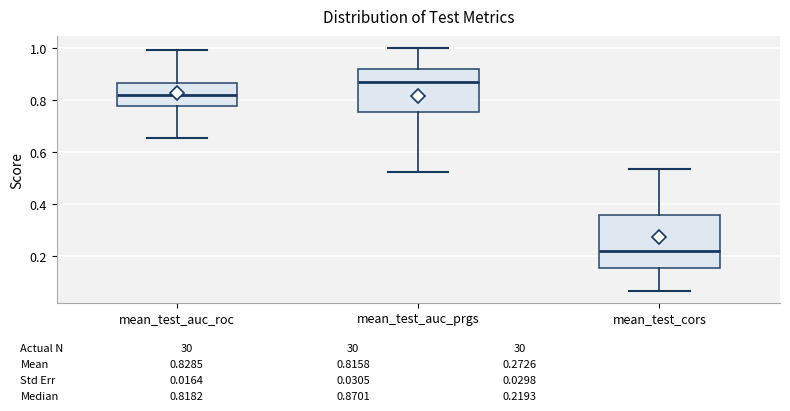

Which box is the tallest, from its lower edge to its upper edge?

mean_test_cors